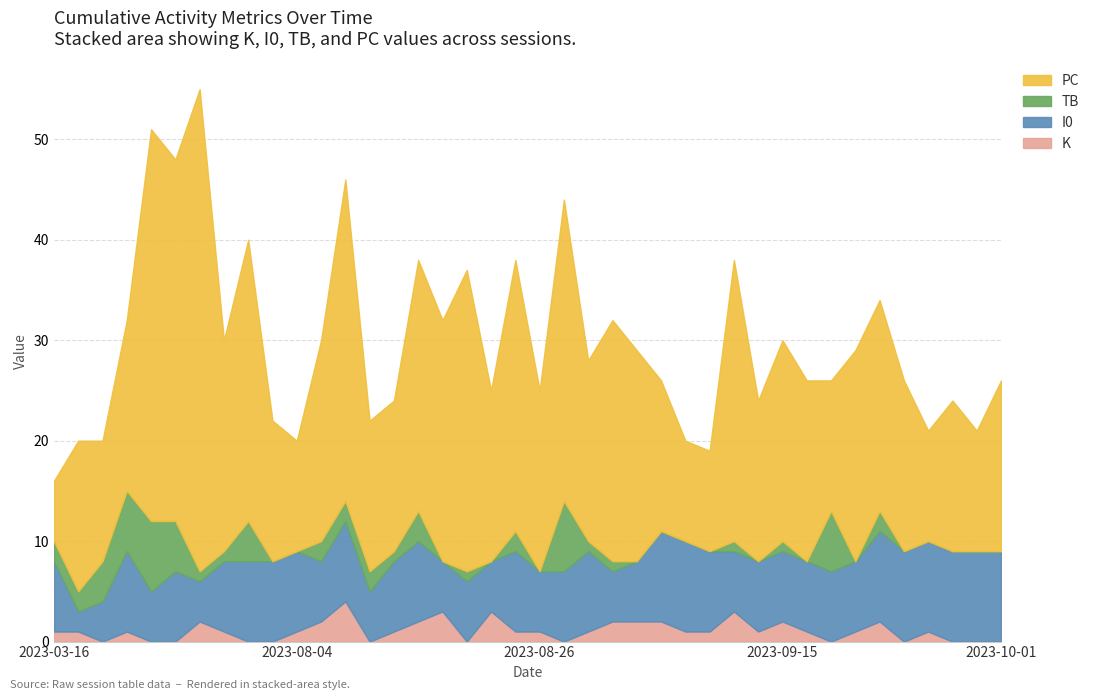

After their last crossing, which series has the higher values: TB or K?

K